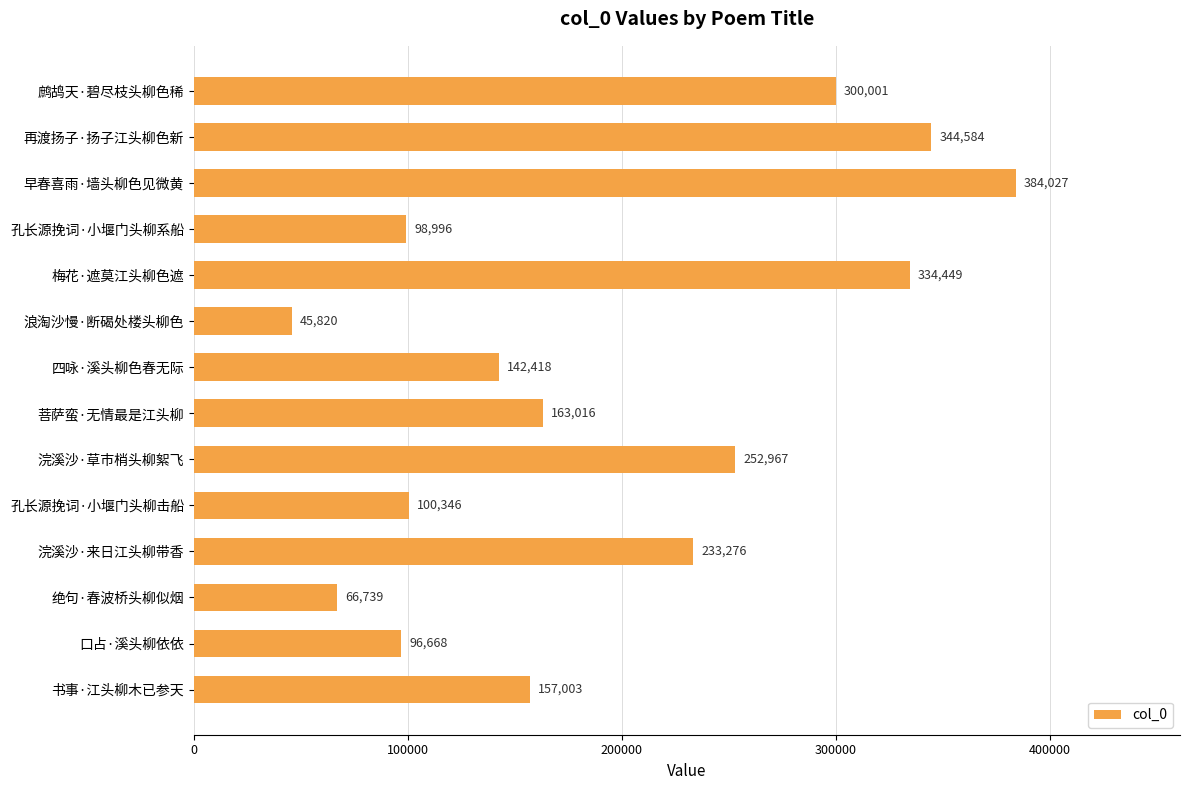

Where is the data nearest to the value 214923?

浣溪沙·来日江头柳带香